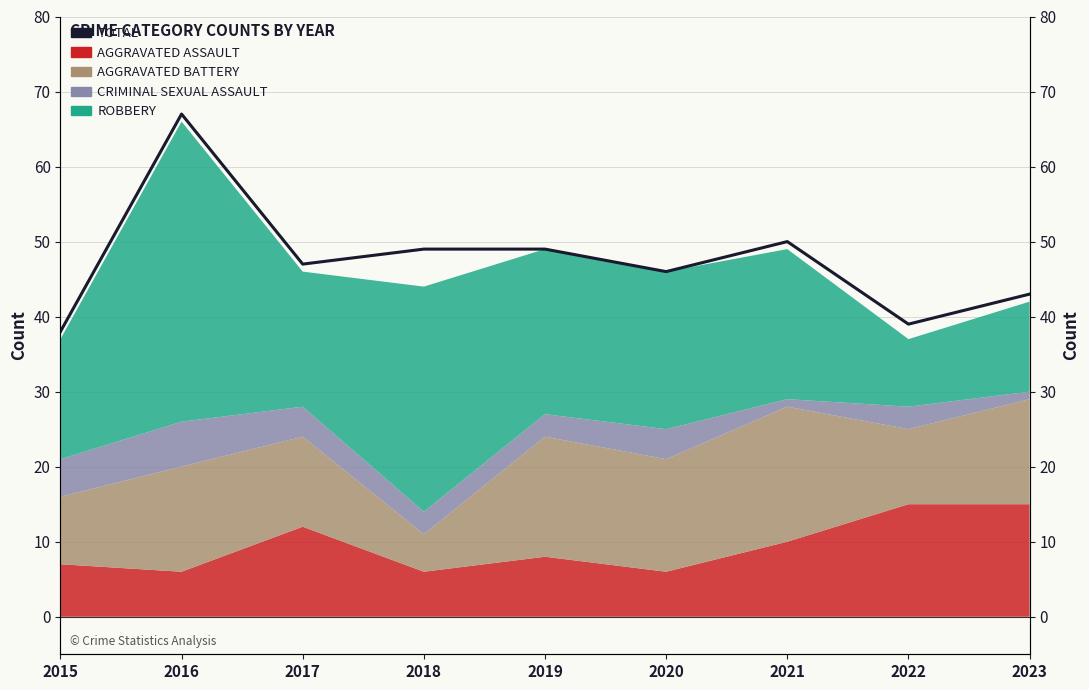

Does the chart display data point markers on the line(s)?

No